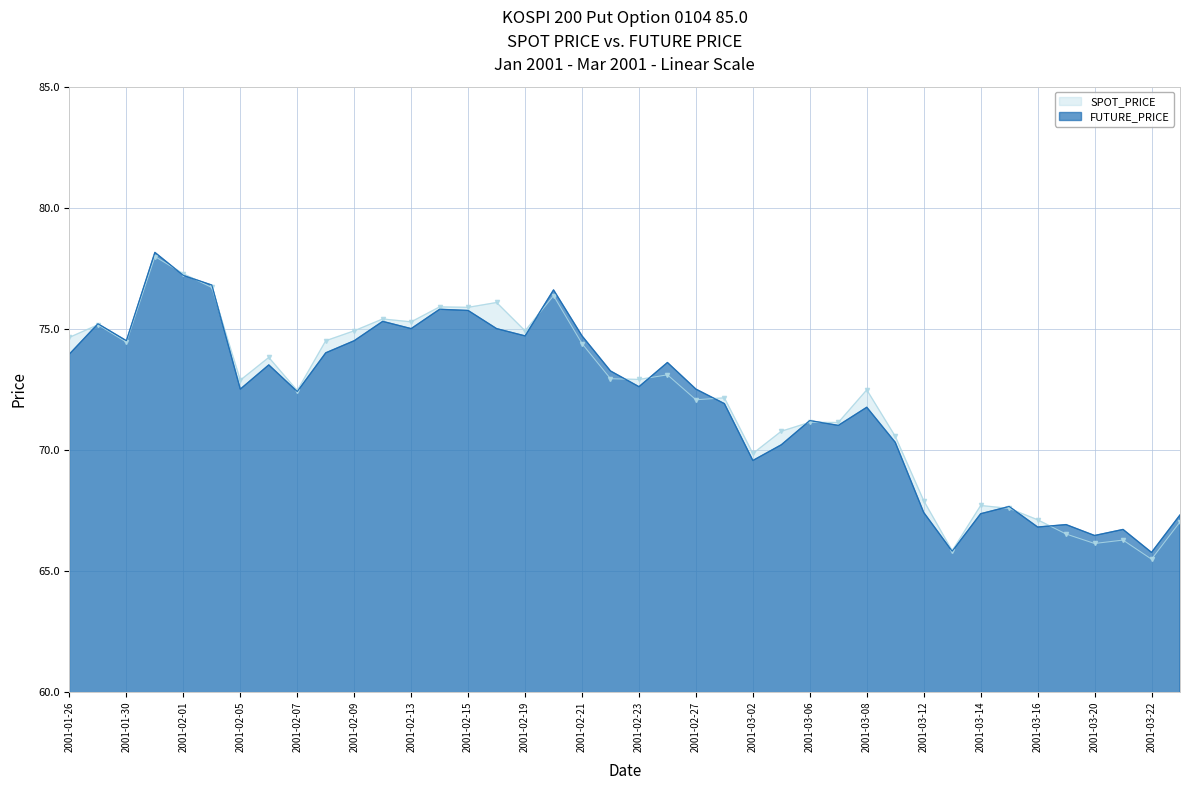

How many times do SPOT_PRICE and FUTURE_PRICE cross each other?

13